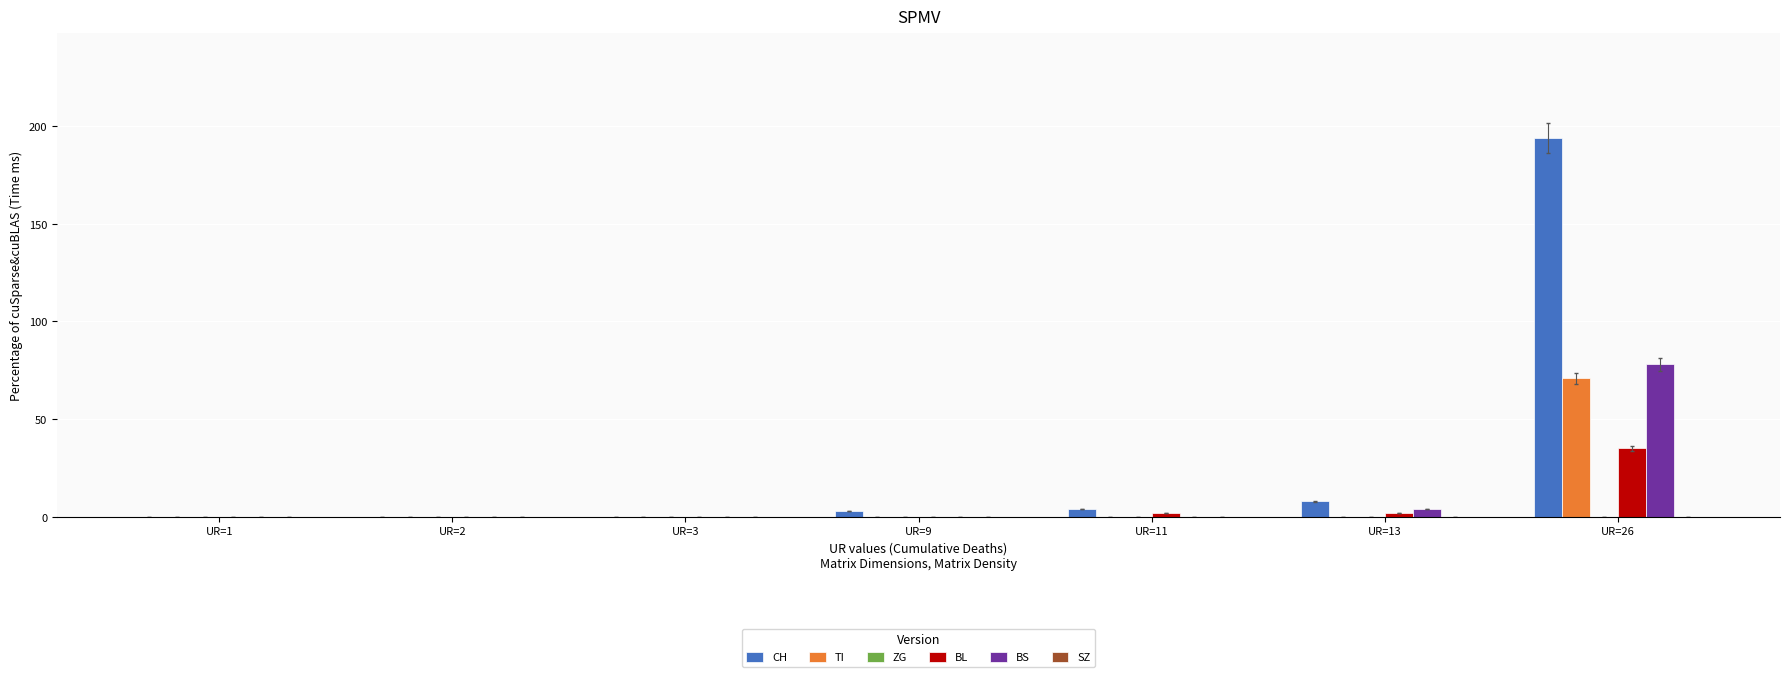

The value of TI at UR=2 is 29. True or false?

False